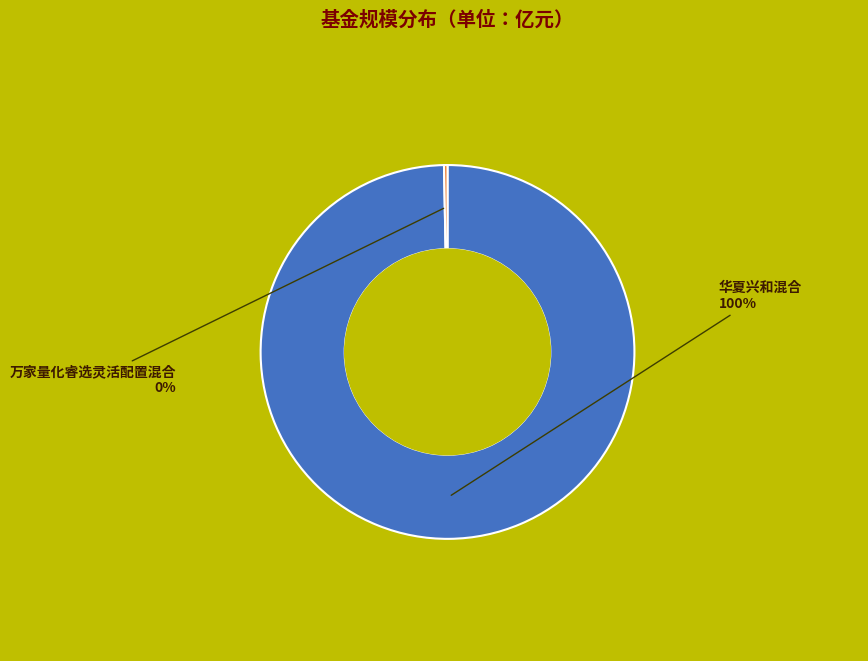

How many slices are in this pie chart?

2